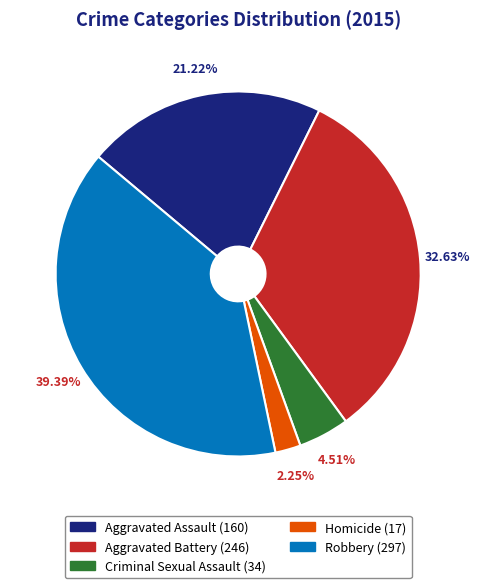

Does Aggravated Assault represent more than half of the total?

No